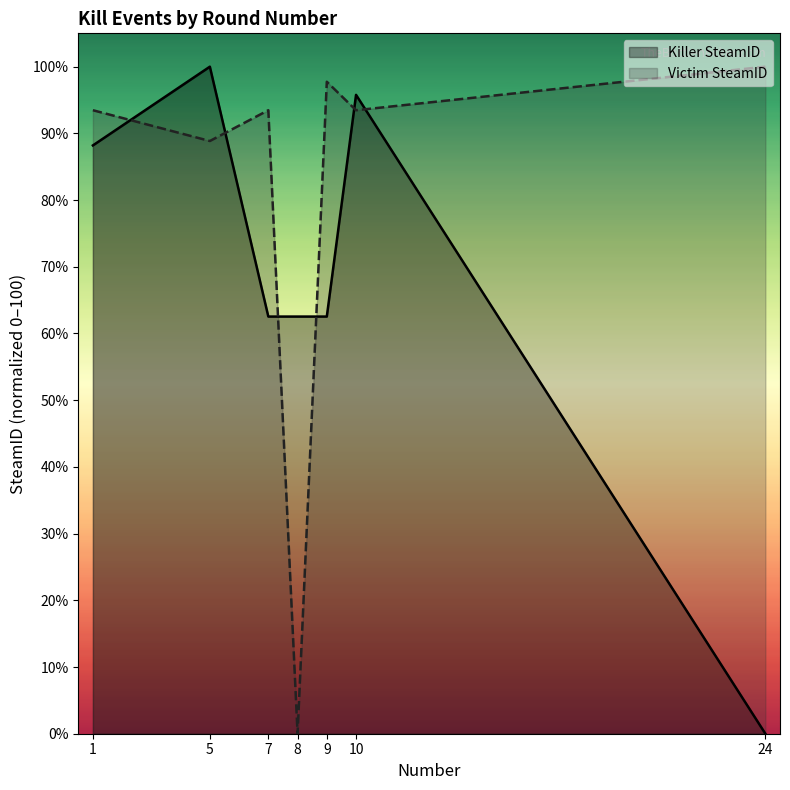

Which series changed the most between 9 and 24?

Killer SteamID